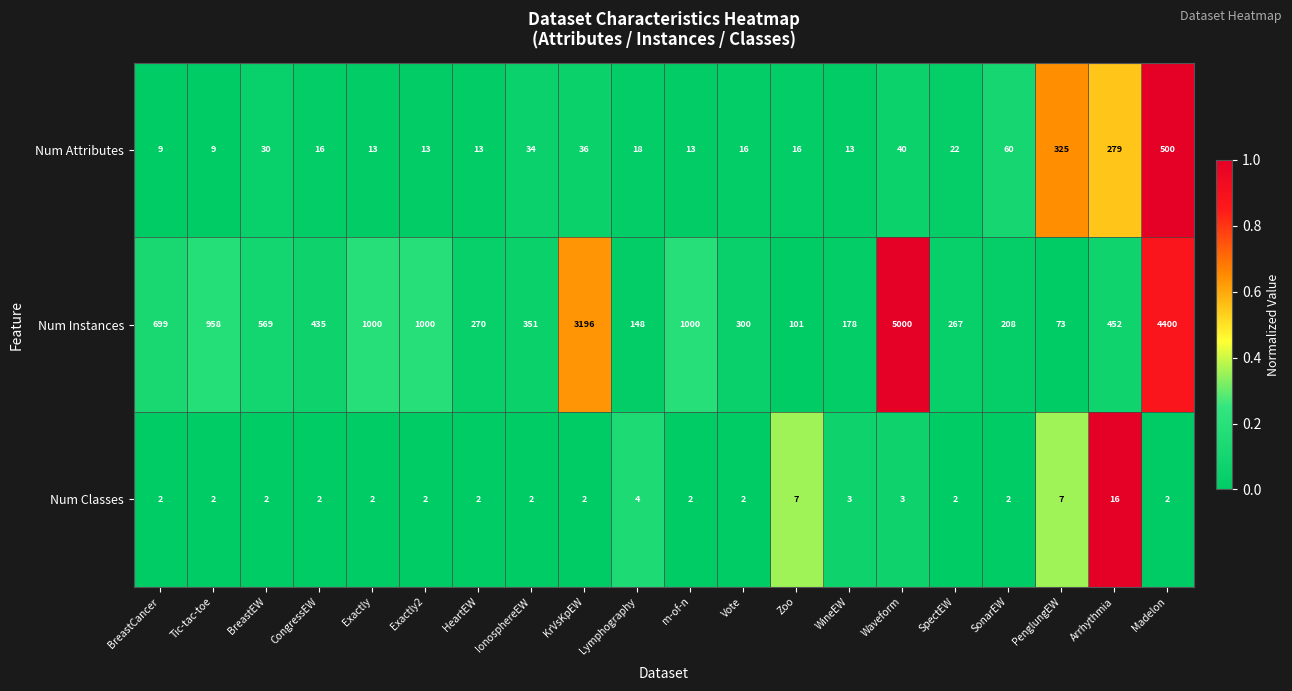

At Waveform, list the series in order from largest to smallest.

Num Instances, Num Attributes, Num Classes